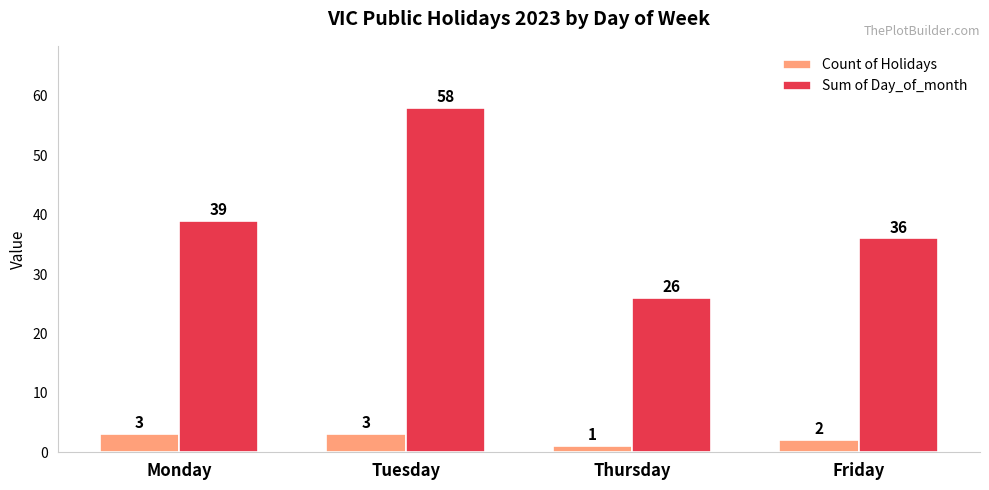

Where is Sum of Day_of_month nearest to the value 42?

Monday